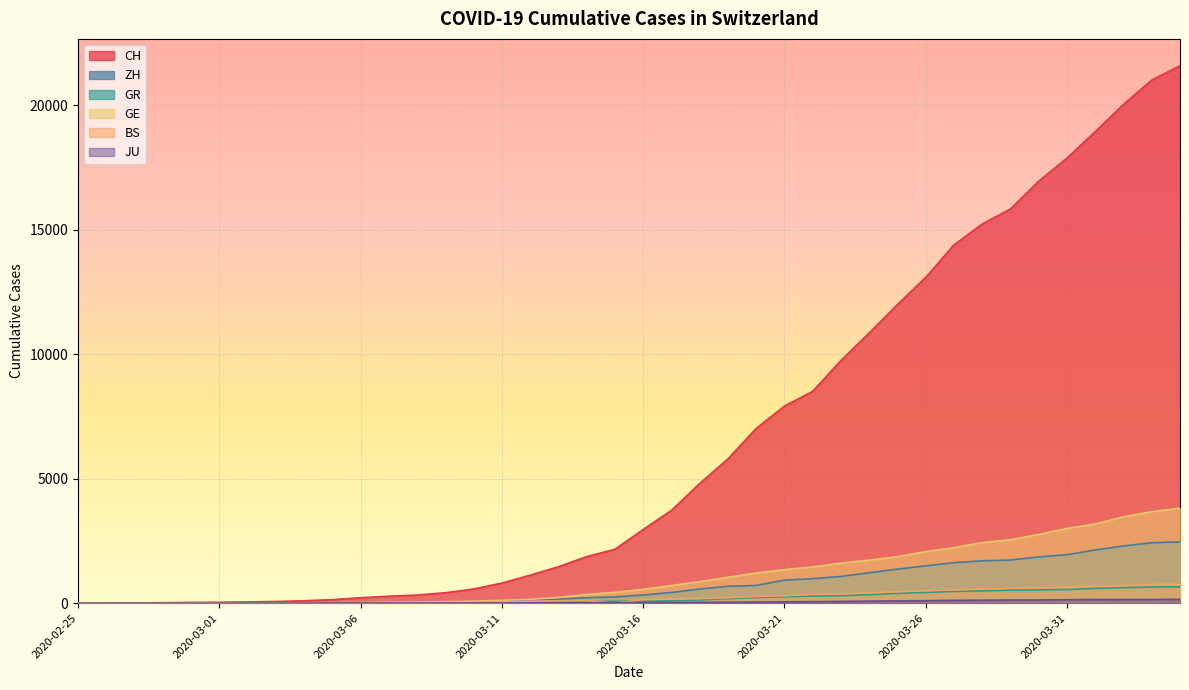

Is the value of GR at 2020-03-02 greater than the value of GE at 2020-03-02?

No